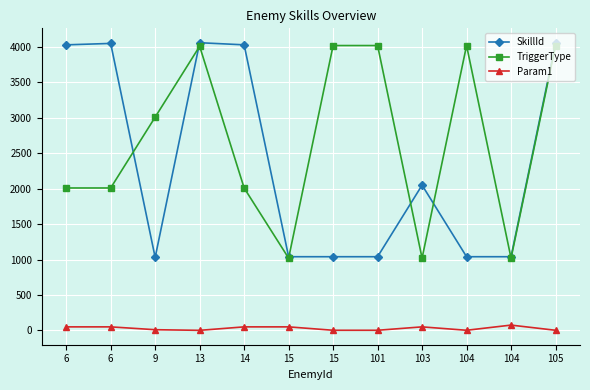

What is the difference between the TriggerType values at 104 and 103?

3000